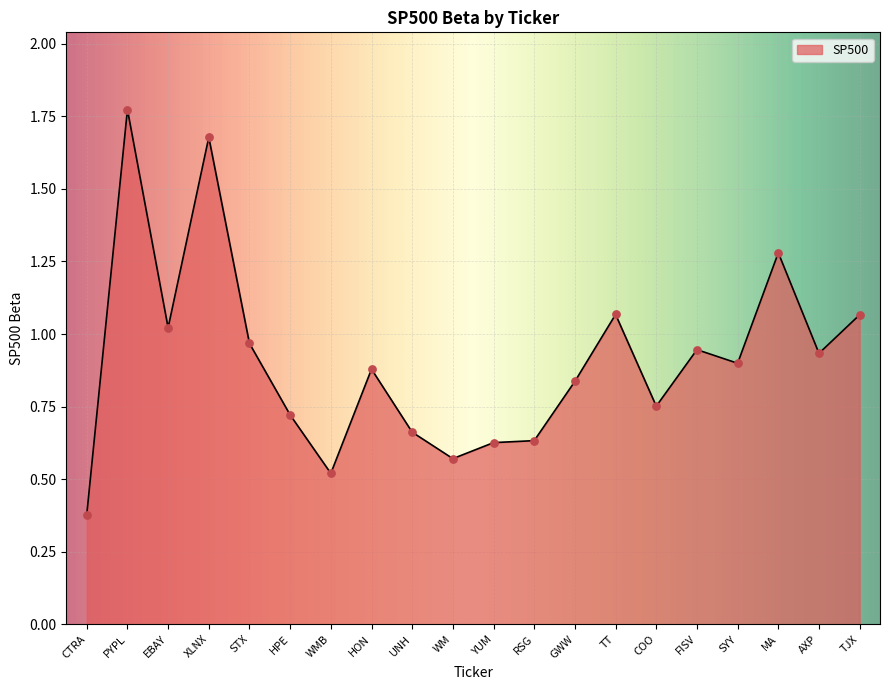

Between WM and AXP, which is larger?

AXP